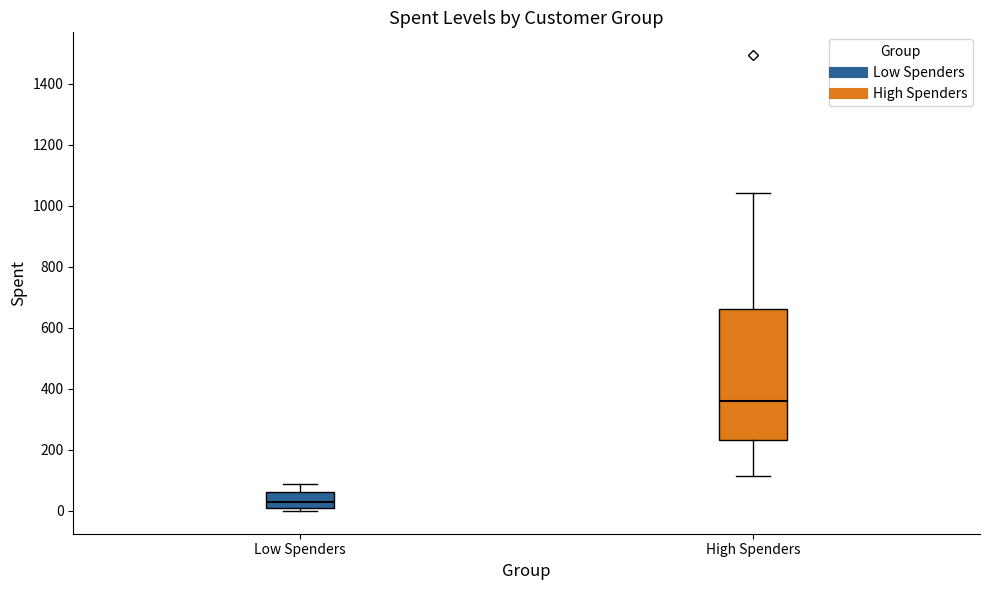

Which box is the tallest, from its lower edge to its upper edge?

High Spenders